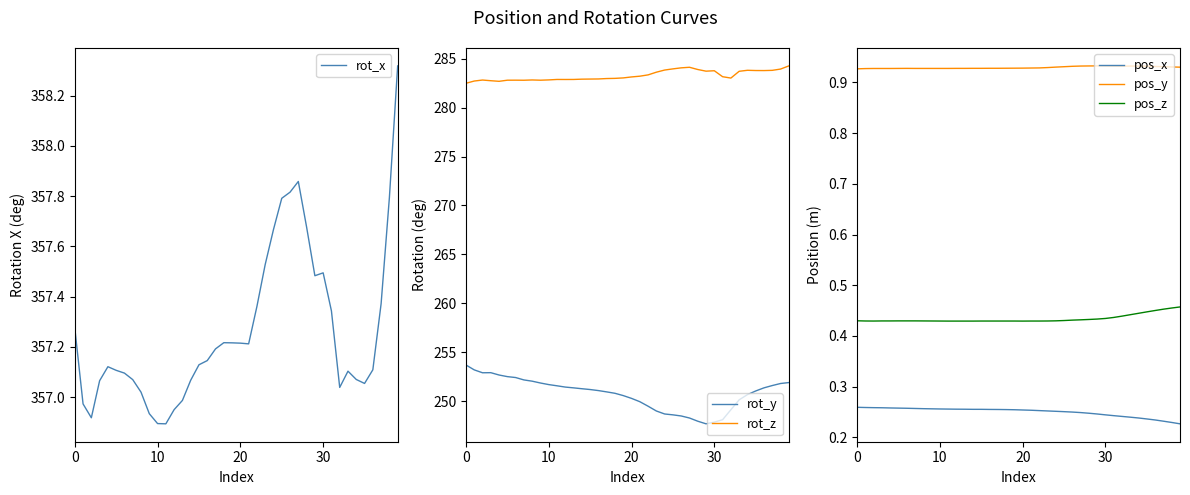

True or false: rot_x has more than 1 points higher than both neighbors.

True